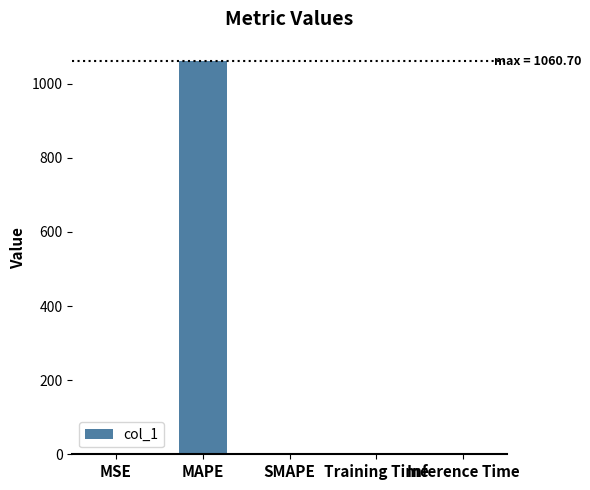

Read the value at MAPE.

1060.7